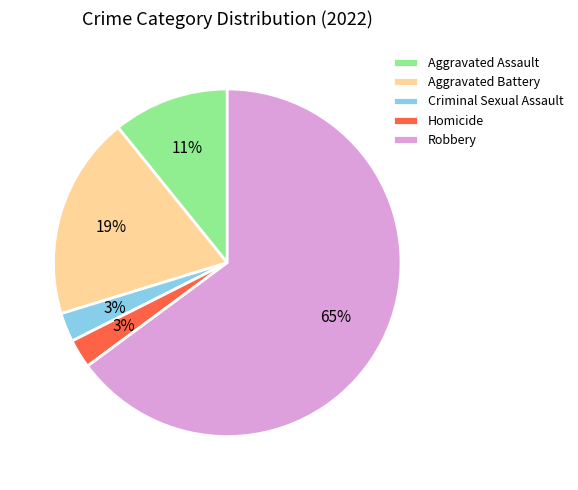

How many slices are in this pie chart?

5